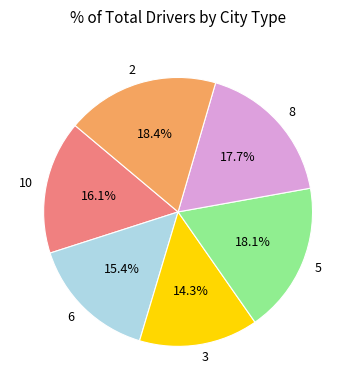

Which has a higher value, 2 or 8?

2